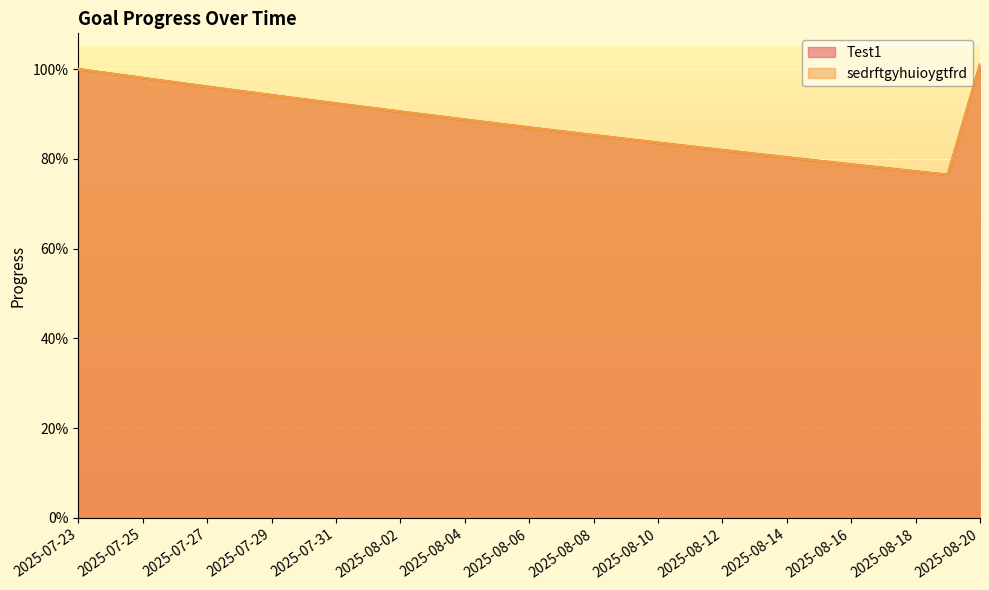

Which series has the largest range (max minus min)?

Test1